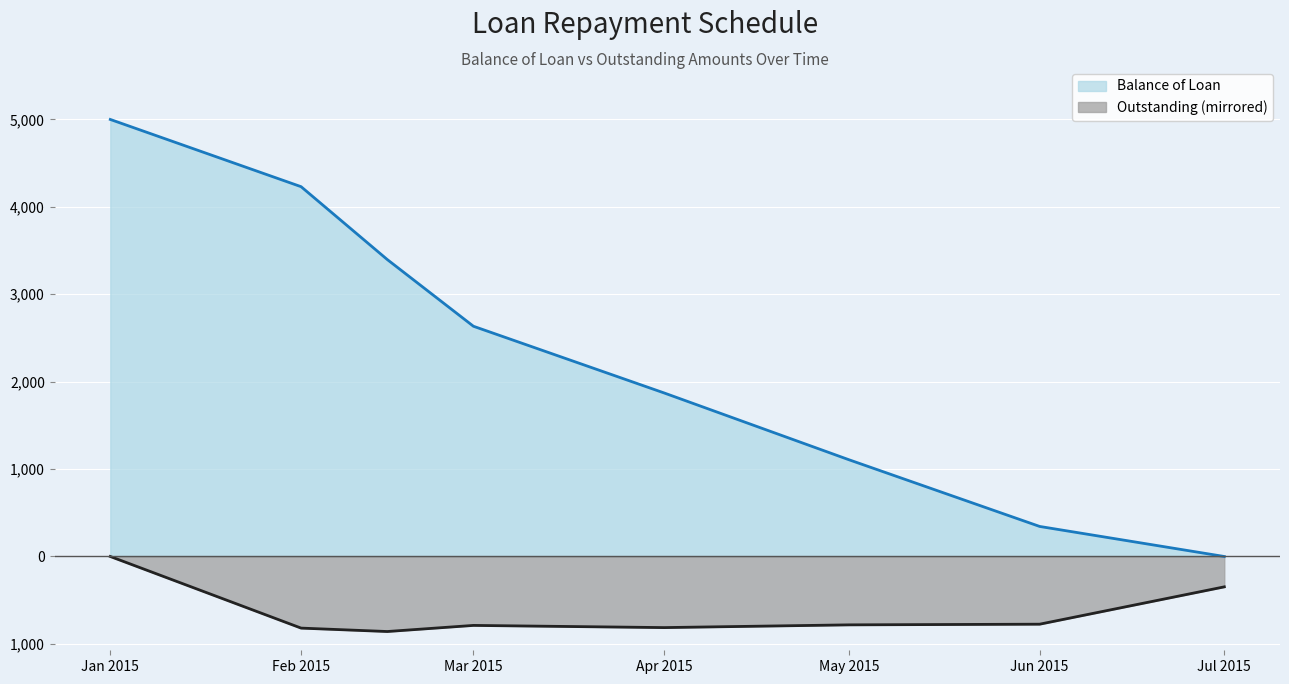

Rank the series by their maximum value, from highest to lowest.

Balance of Loan, Outstanding